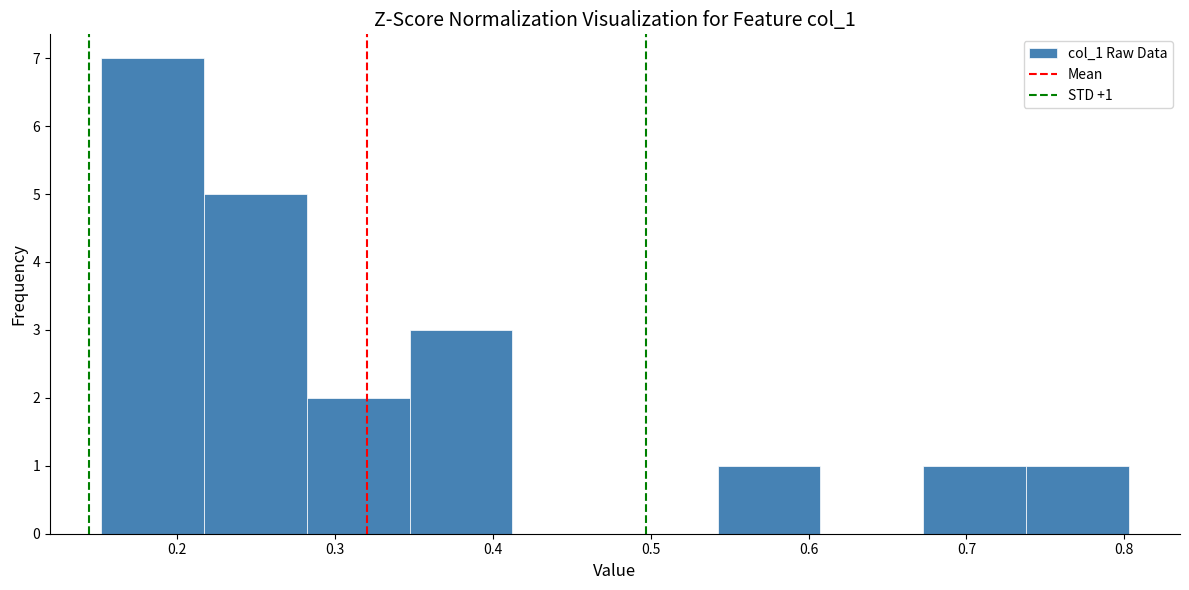

Over which range of the x-axis is the bar tallest?

0.15 to 0.22